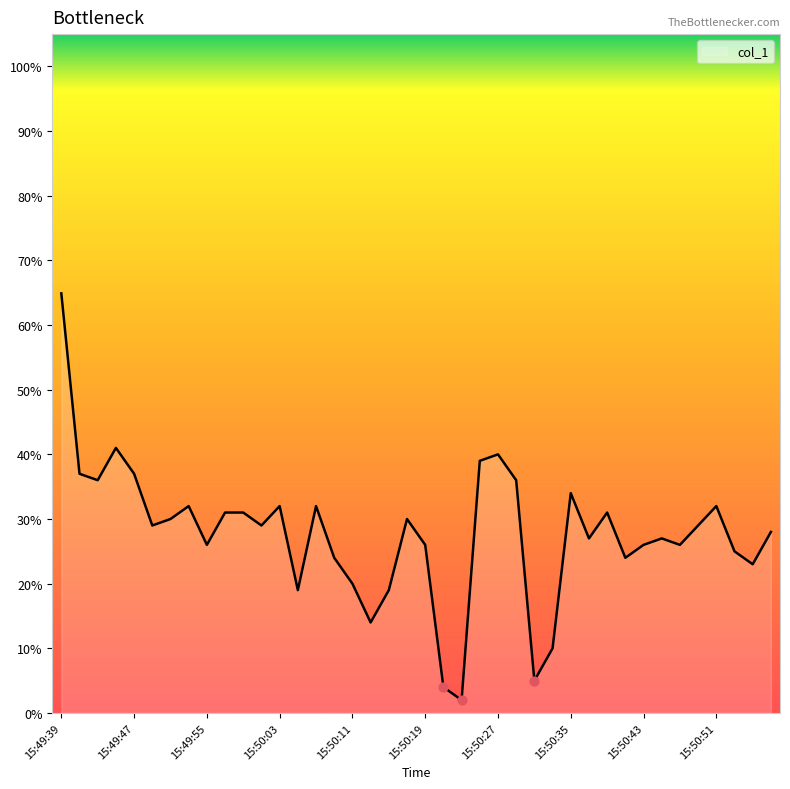

What is the maximum value shown in the chart?

64.9